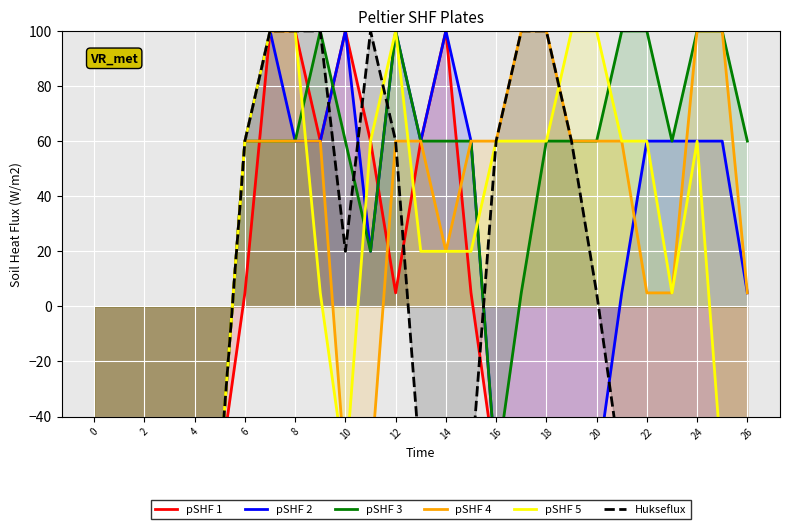

At which category does the chart reach its peak across all series?

14